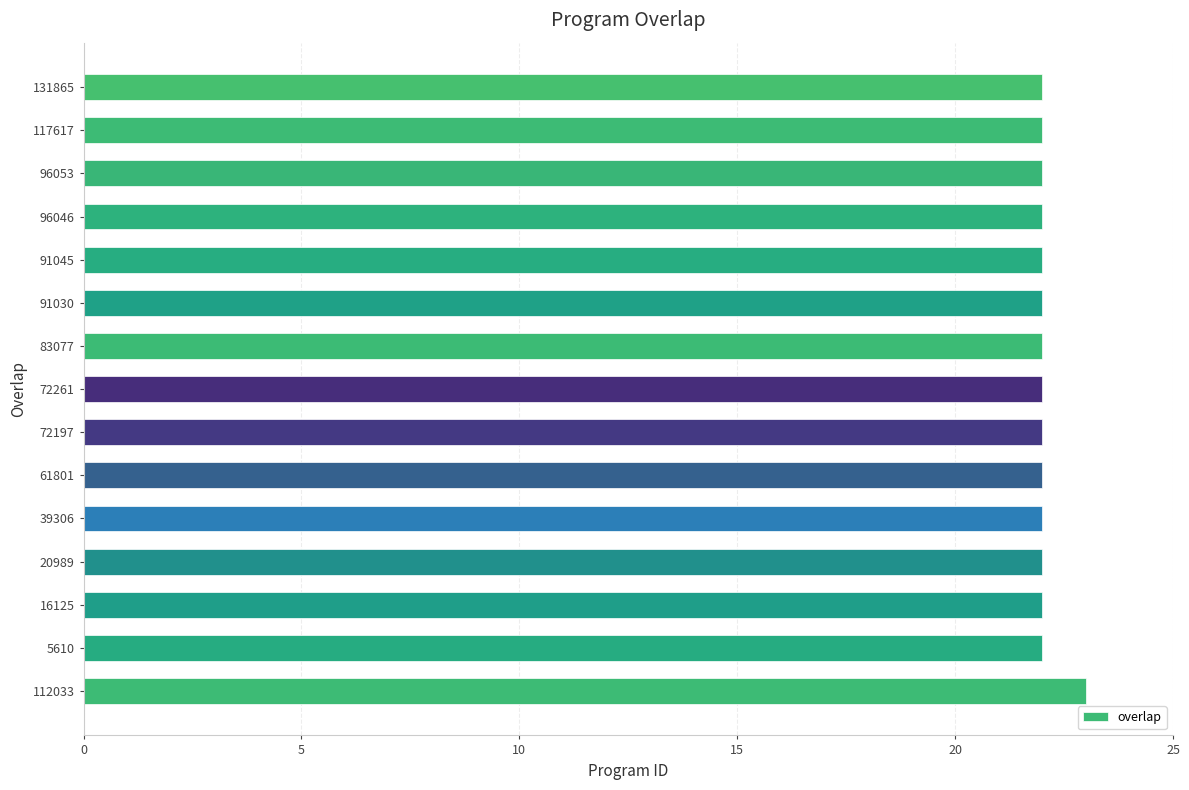

The chart shows a value of 30 at 96046. True or false?

False